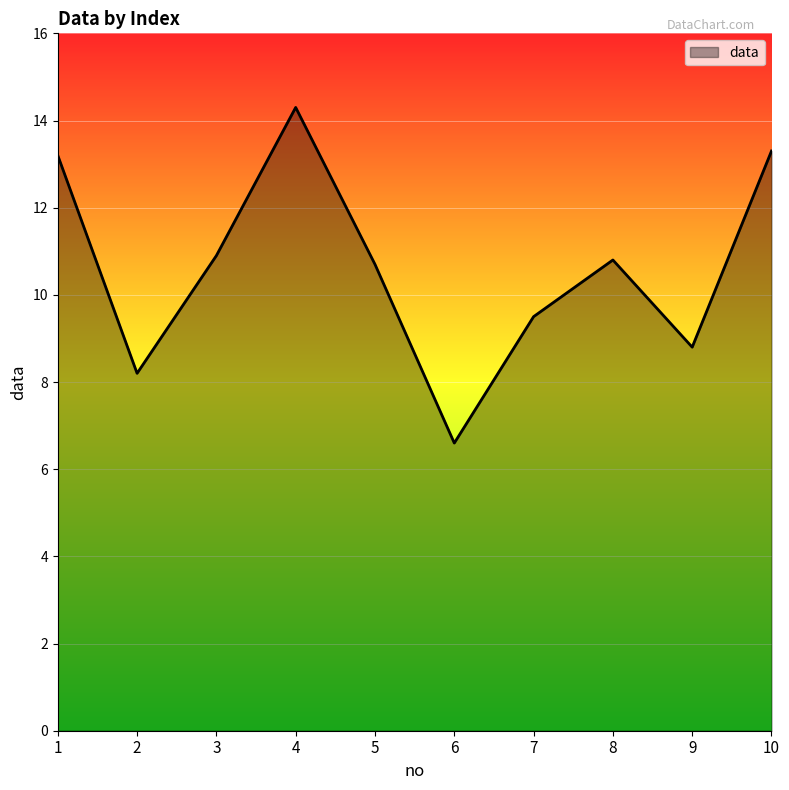

Reading left to right, extract all data points from this chart.

13.2	8.2	10.9	14.3	10.7	6.6	9.5	10.8	8.8	13.3